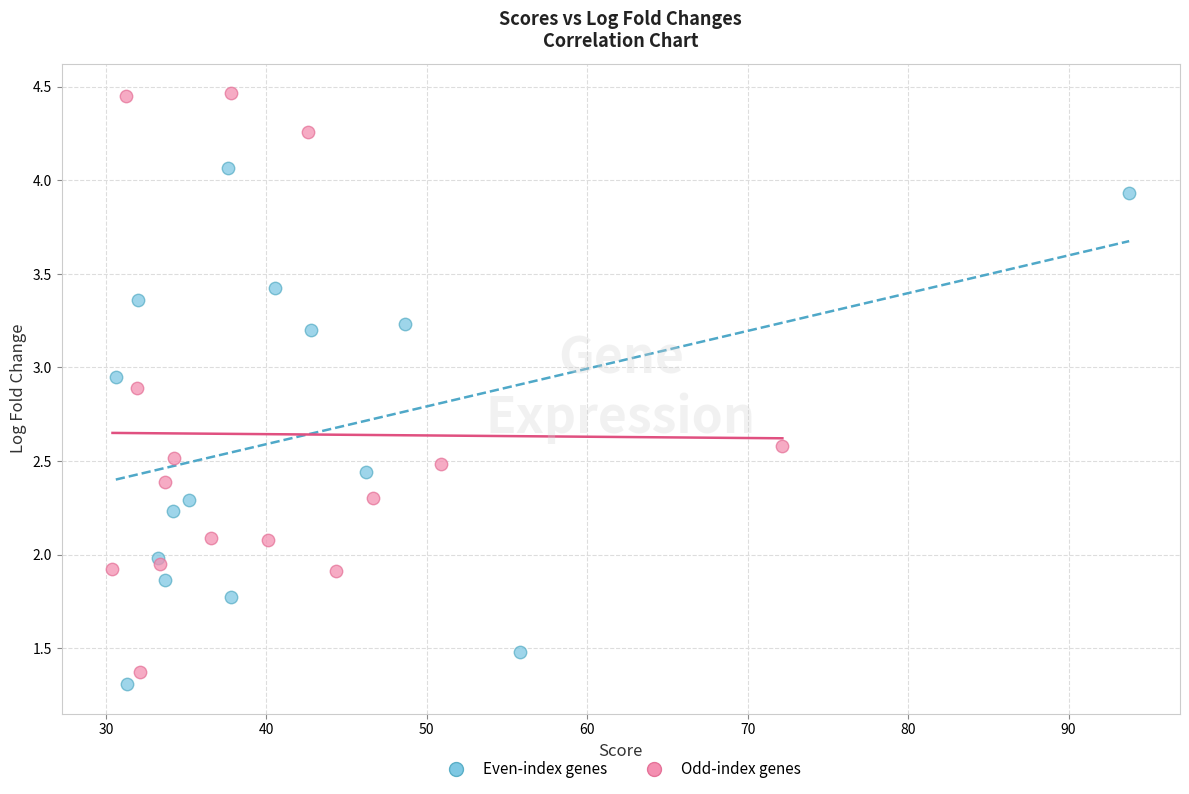

Which series reaches the maximum Y coordinate?

Odd-index genes